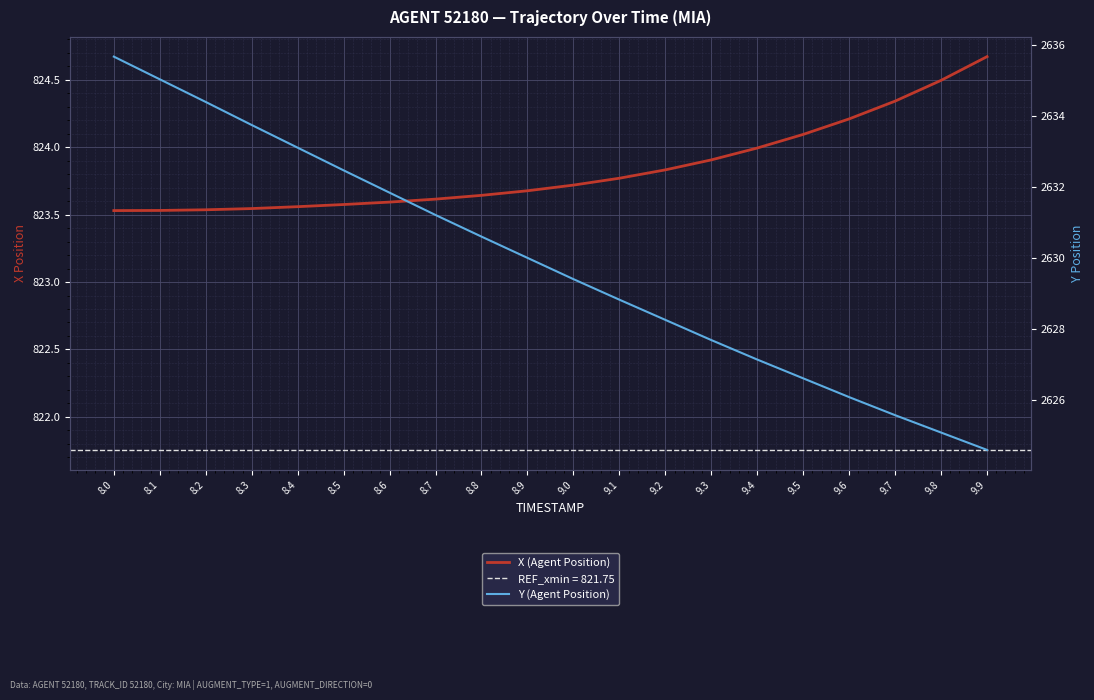

Which series changed the most between 9.4 and 9.9?

Y (Agent Position)